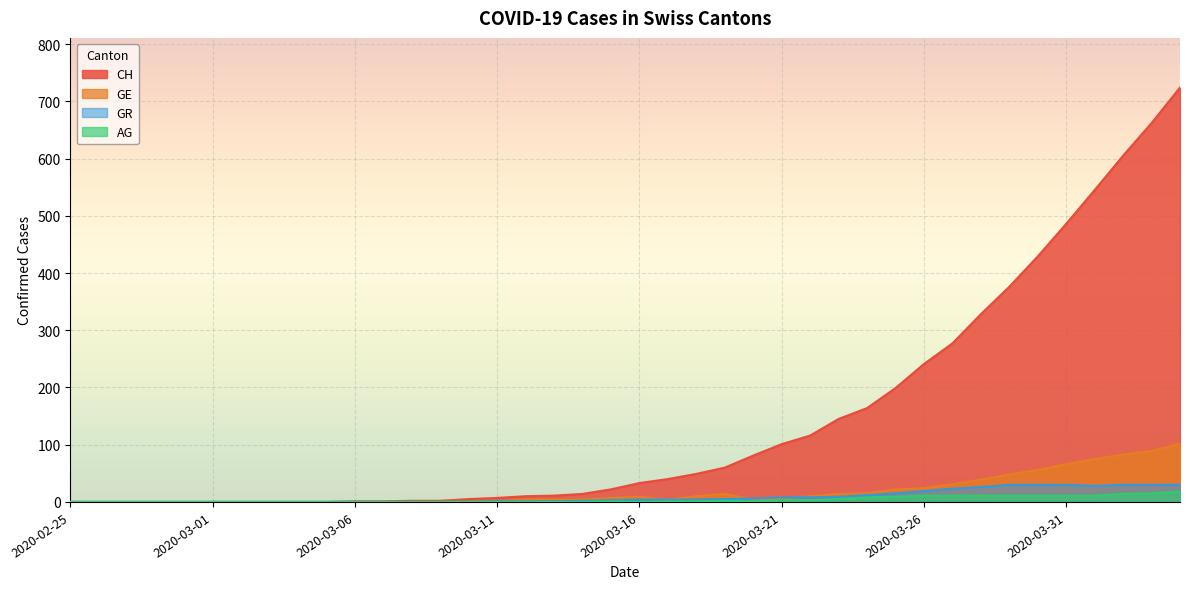

Where is the first local maximum for AG?

2020-03-15